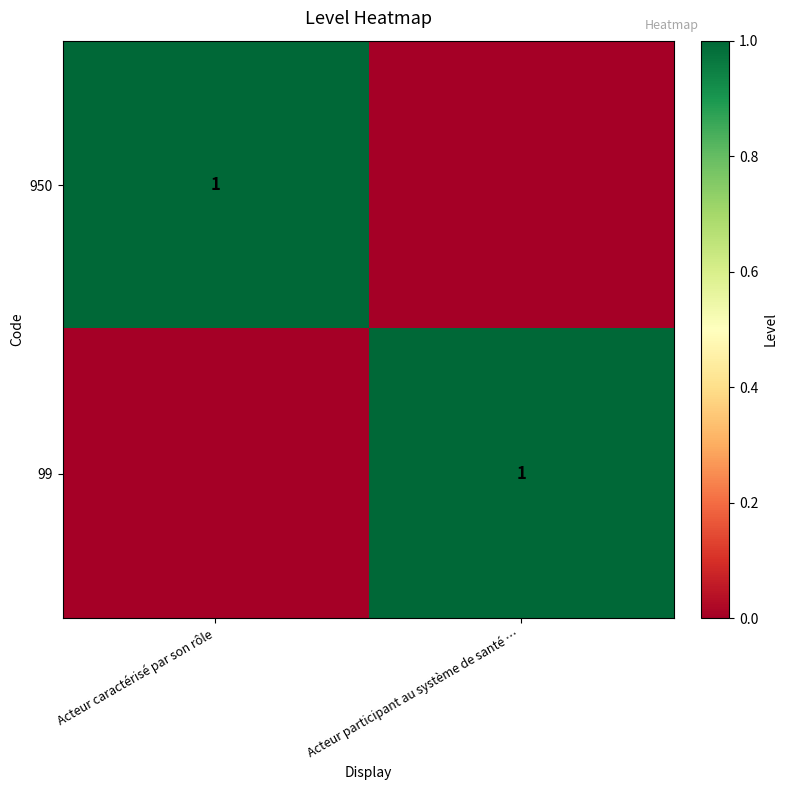

The 99 series shows 0 at Acteur participant au système de santé …. True or false?

False